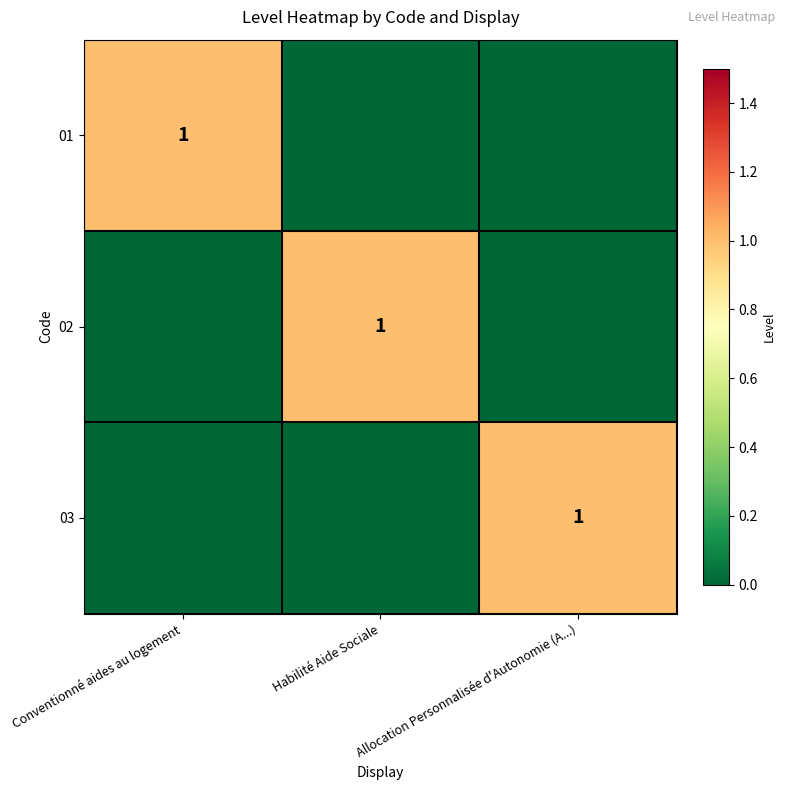

Is it true that 03 equals 1 at Allocation Personnalisée d'Autonomie (A...)?

True